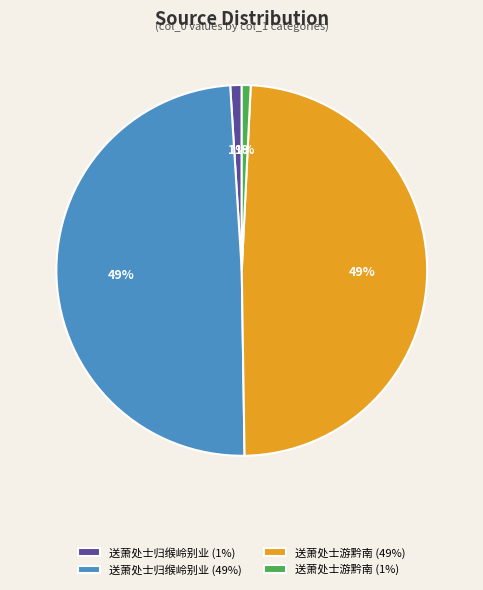

To the nearest percent, what is the average slice percentage?

25%